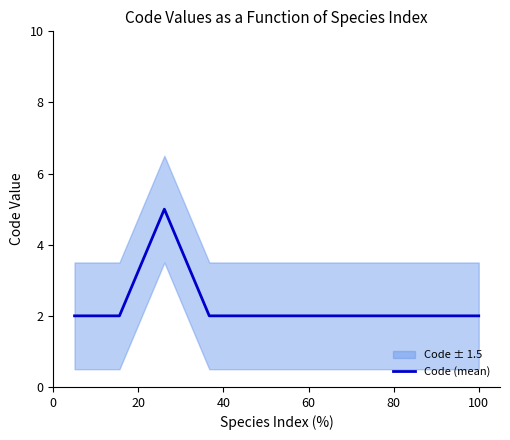

Count the number of values greater than 2.

1